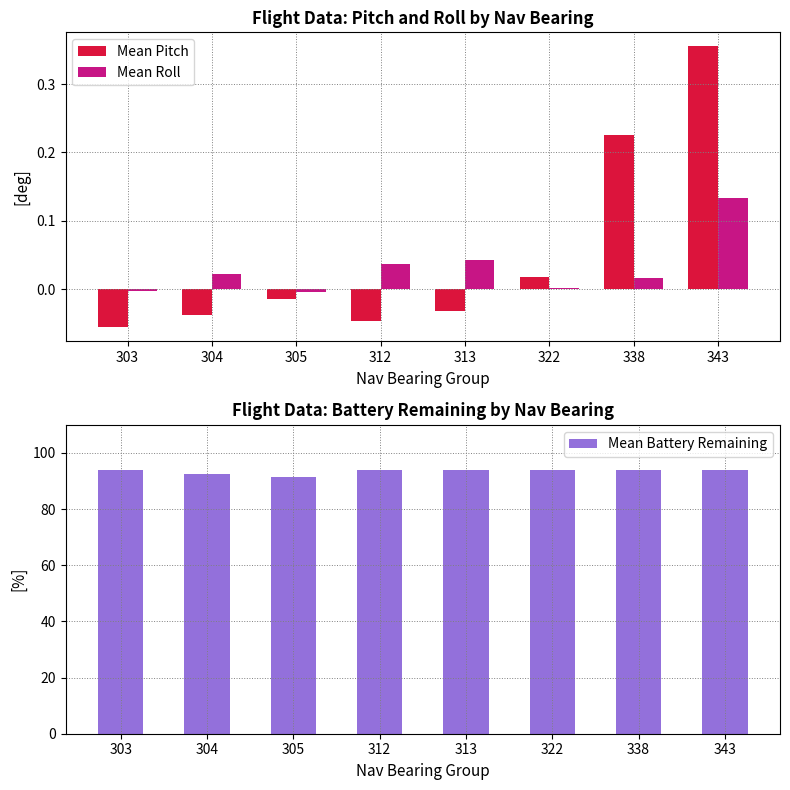

Reading right to left, transcribe all the data shown in this chart.

Mean Pitch: 0.4	0.2	0.0	-0.0	-0.0	-0.0	-0.0	-0.1
Mean Roll: 0.1	0.0	0.0	0.0	0.0	-0.0	0.0	-0.0
Mean Battery Remaining: 94.0	94.0	94.0	94.0	94.0	91.3	92.5	94.0